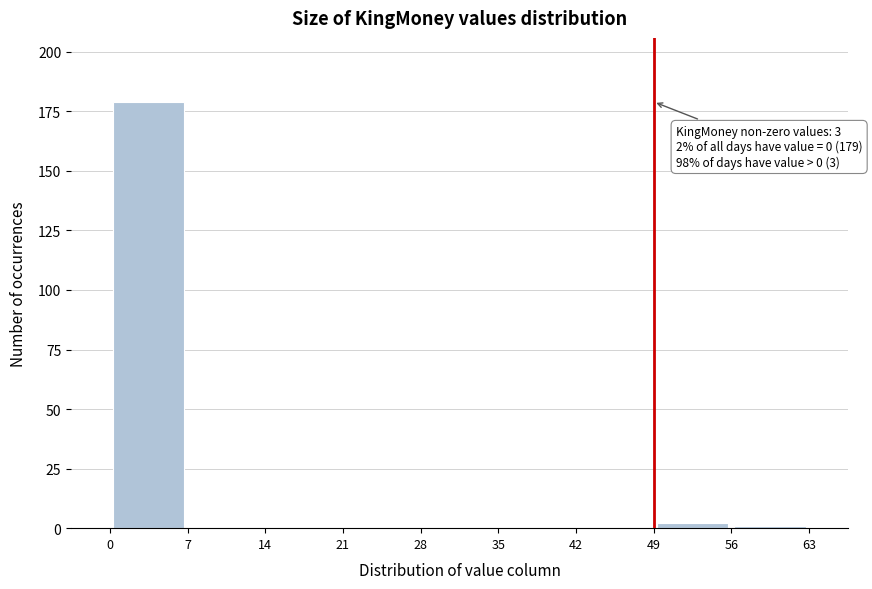

Which range on the x-axis has the tallest bar?

0 to 7